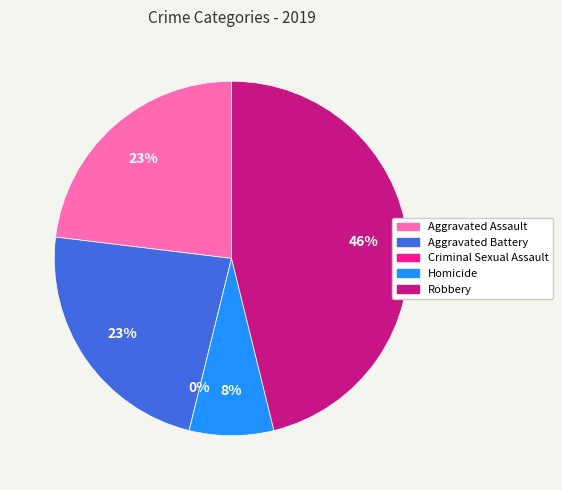

To the nearest percent, what percentage of the pie is Aggravated Assault?

23%